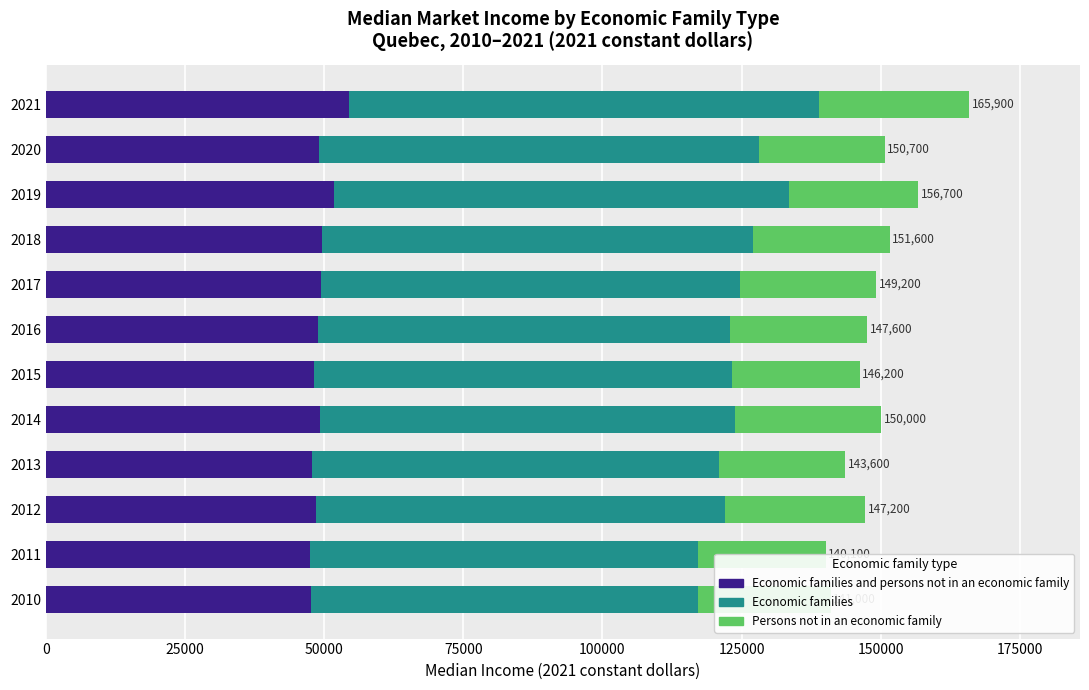

What is the total value across all series at 2020?

150700